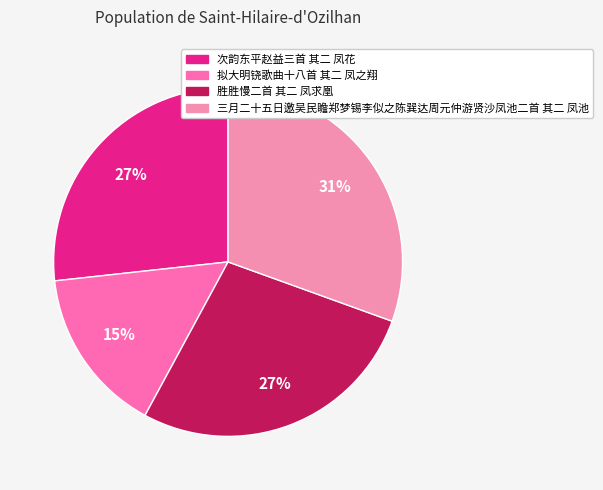

Count the number of slices in the pie.

4